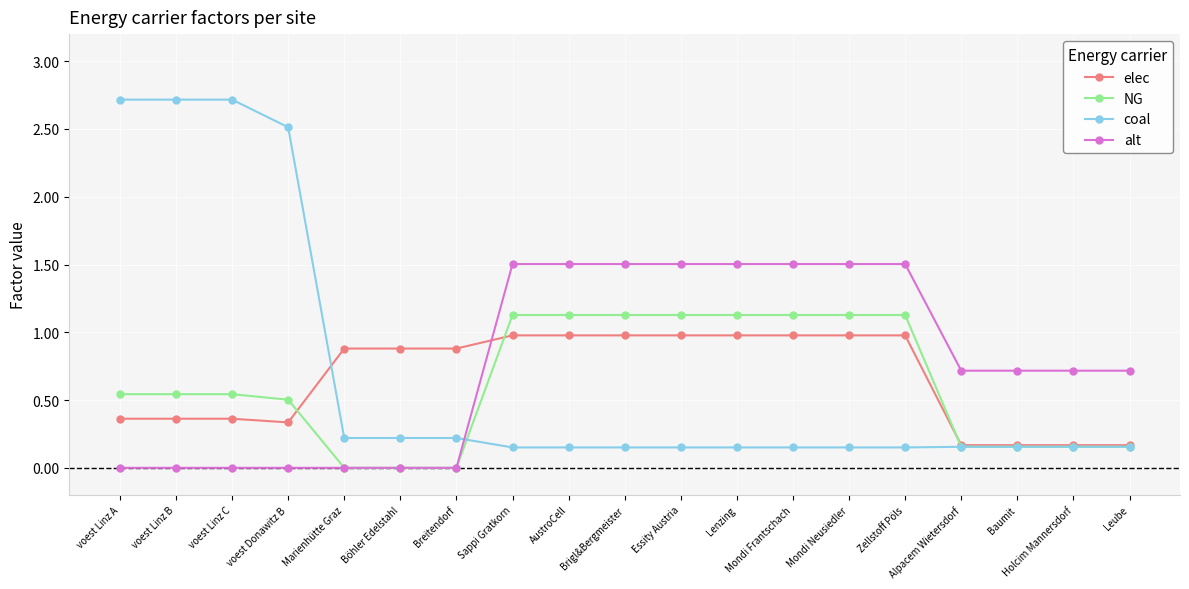

Where do coal and alt first cross each other?

Breitendorf and Sappi Gratkorn